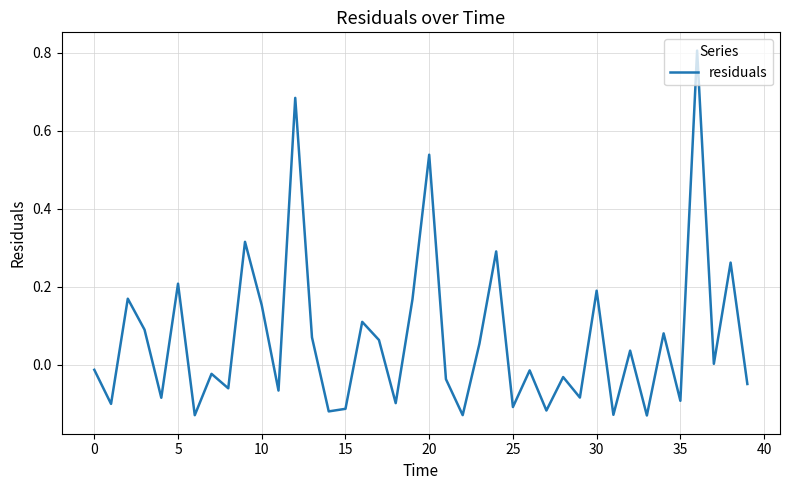

What is the greatest value displayed?

0.8